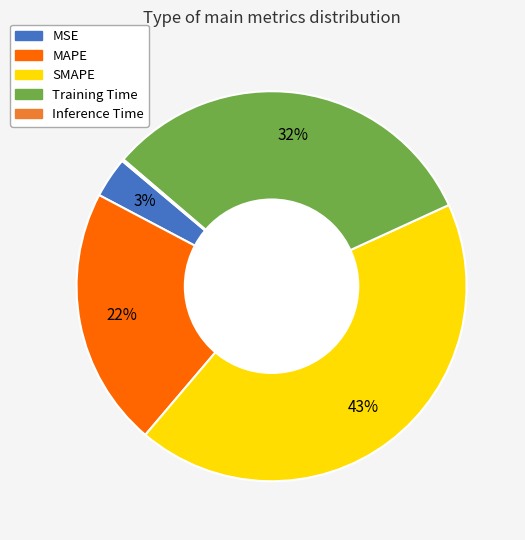

What is the ratio of the value at MAPE to the value at SMAPE?

0.5